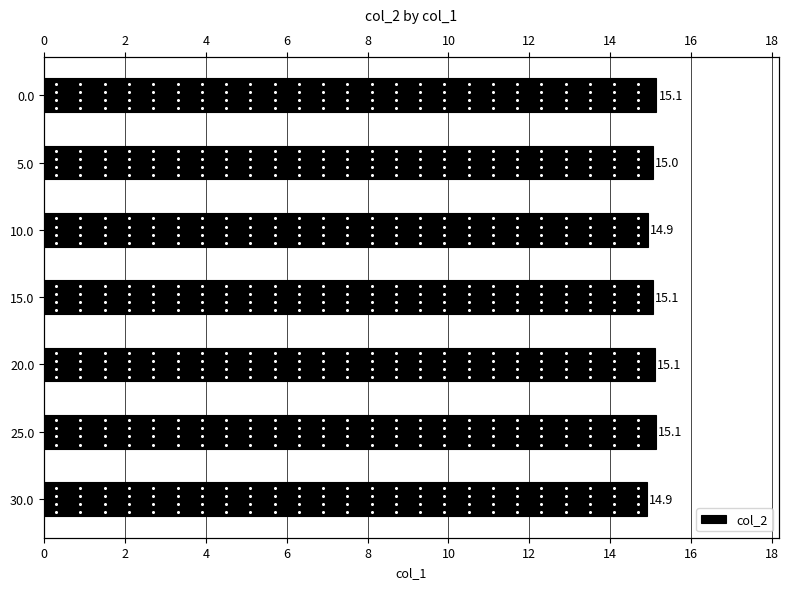

How many values are below 15?

2